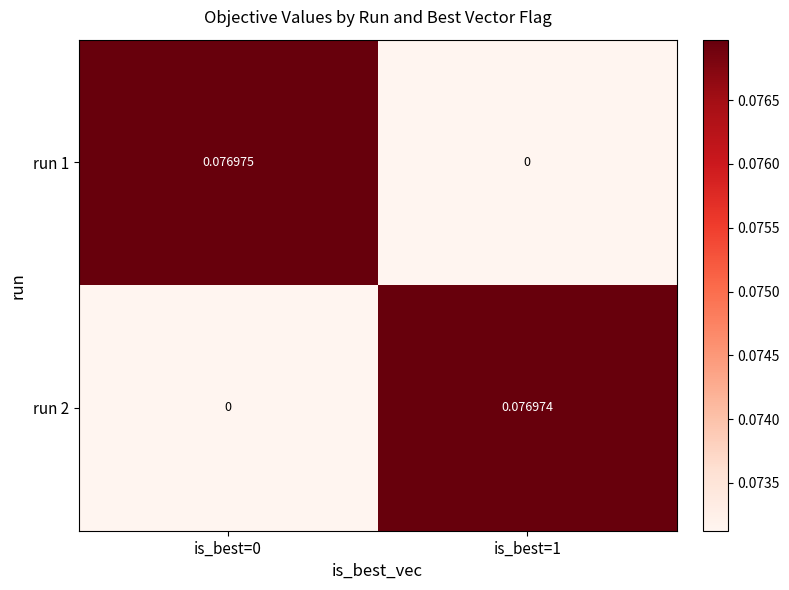

Is the value of run 2 at is_best=0 greater than the value of run 1 at is_best=0?

No